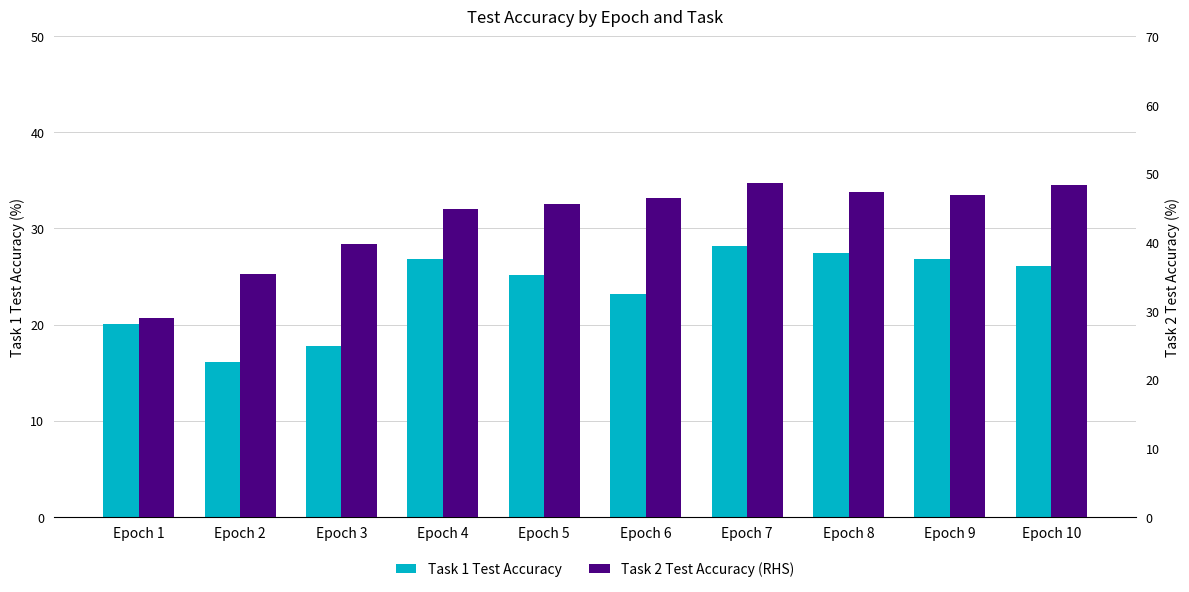

What is the lowest value of the Task 1 Test Accuracy series?

16.1